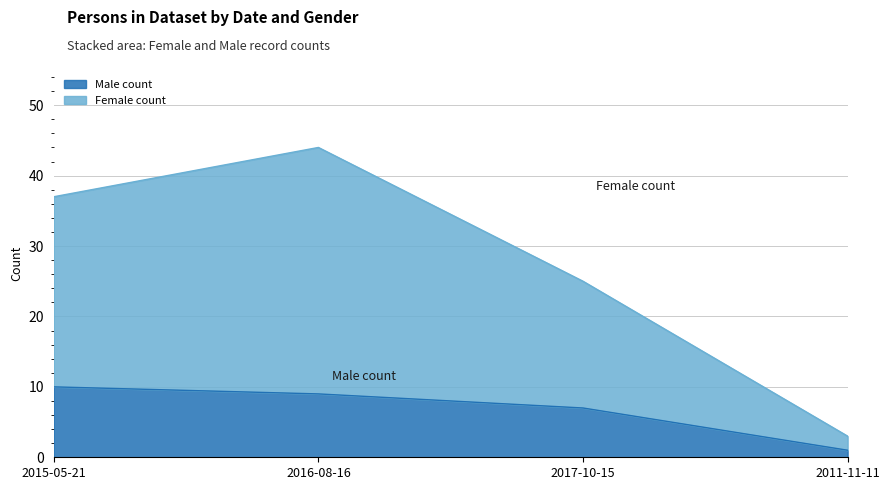

Is it true that Male count equals 1 at 2011-11-11?

True